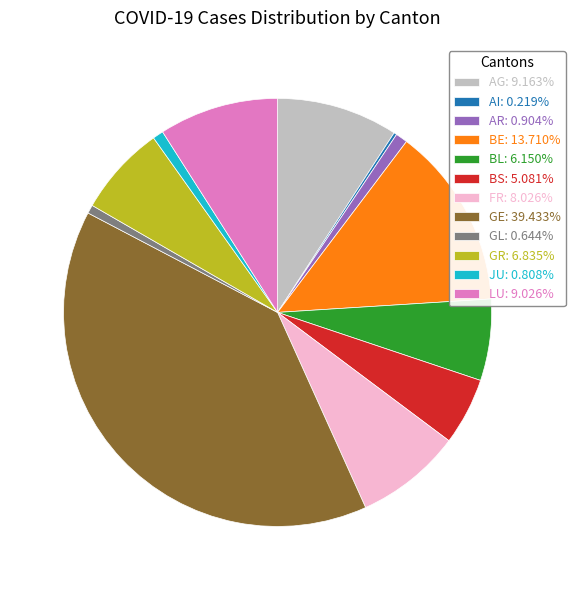

Approximately how many times larger is the value at GE compared to GR?

5.8